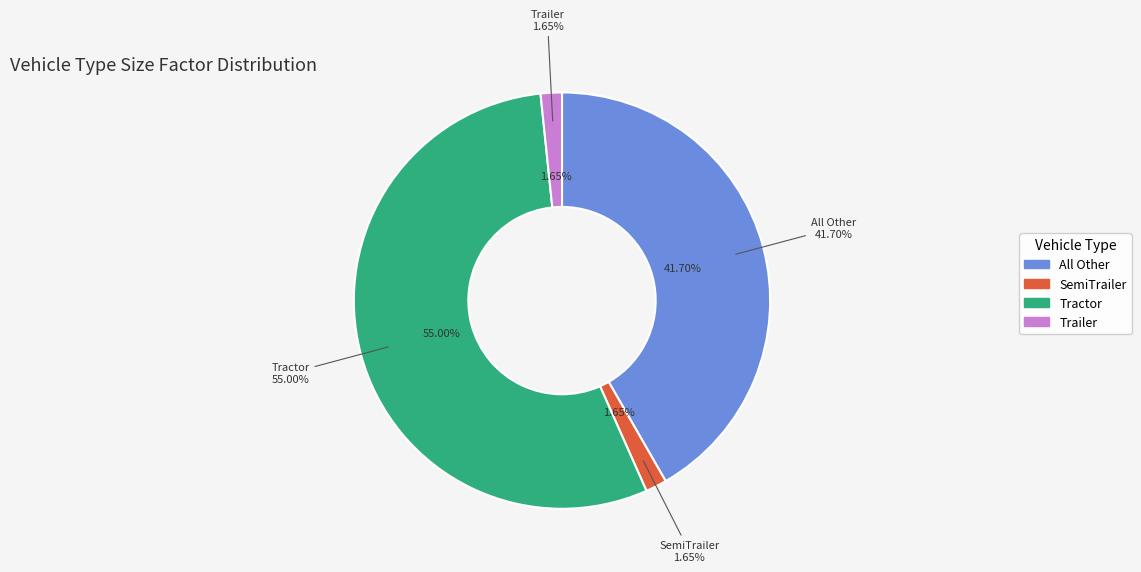

What percentage do All Other and Trailer together represent?

43.3%